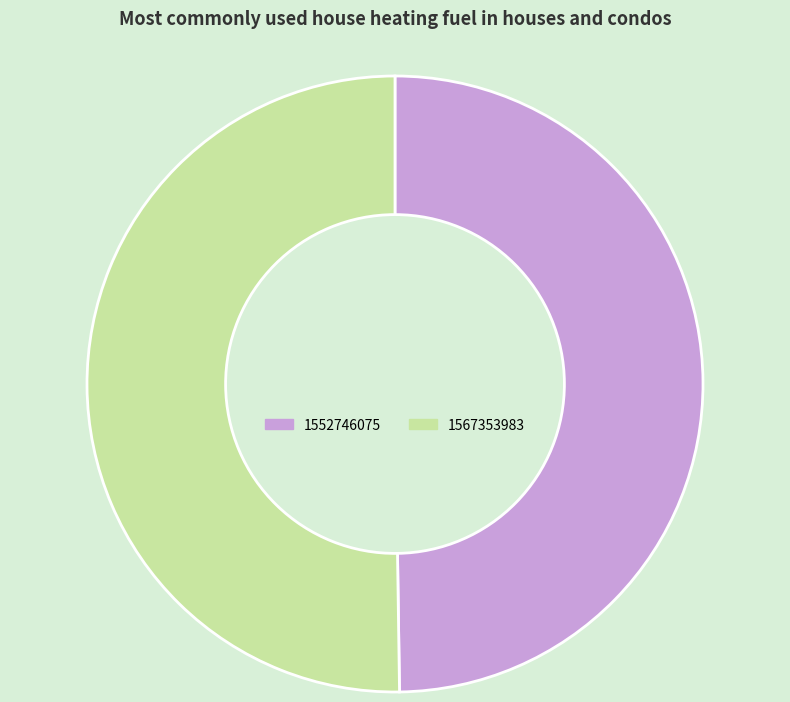

Is it true that 1567353983 is 58% of the pie?

False